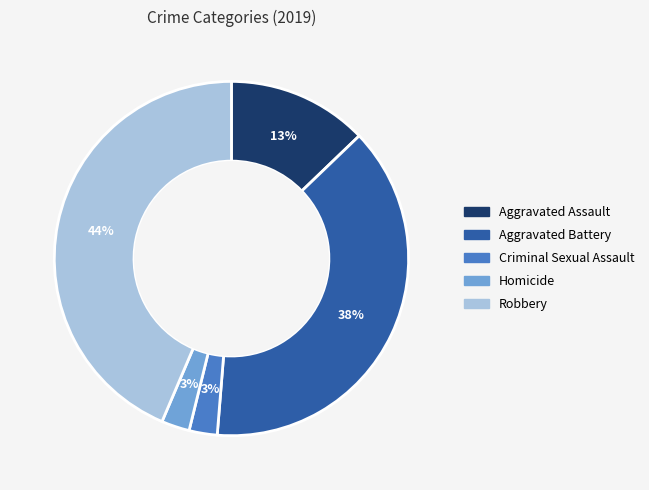

Approximately how many times larger is the value at Criminal Sexual Assault compared to Robbery?

0.1